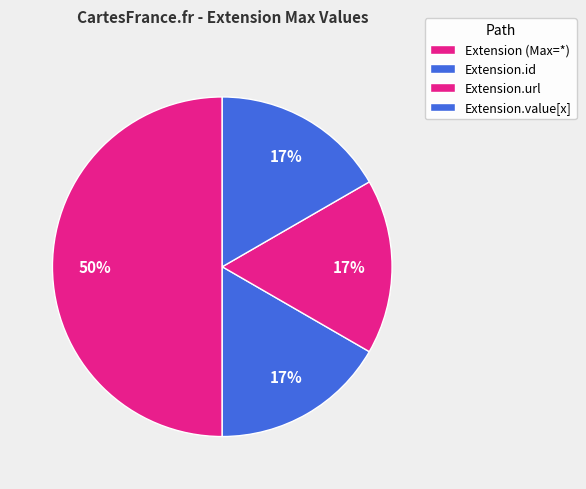

Count the number of slices in the pie.

4